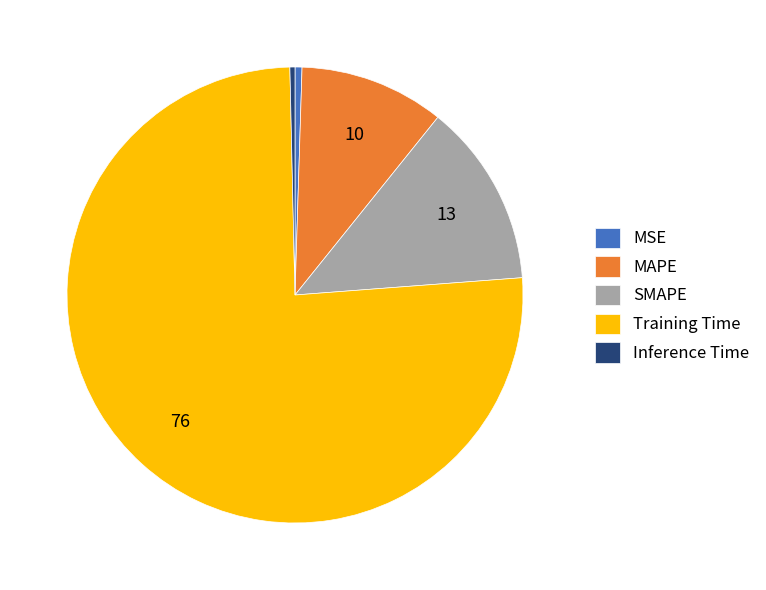

The SMAPE slice represents 13% of the pie. True or false?

True